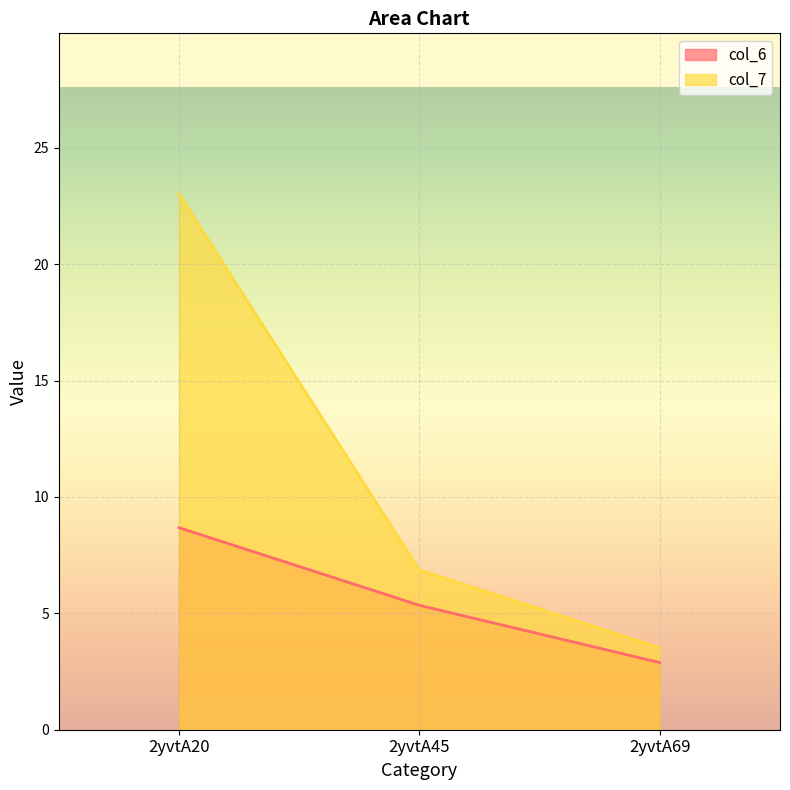

List the series in order of their peak value, lowest first.

col_6, col_7